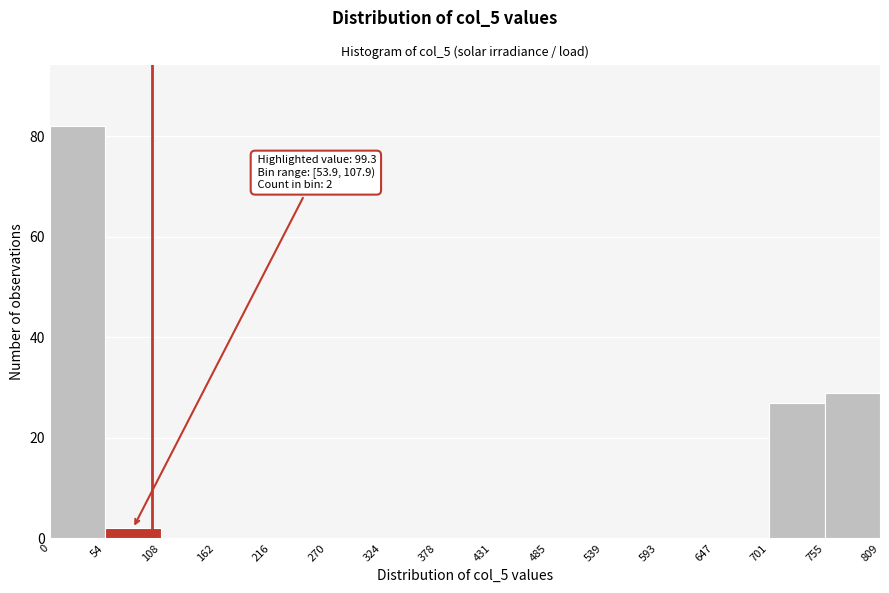

Which range on the x-axis has the tallest bar?

0 to 54